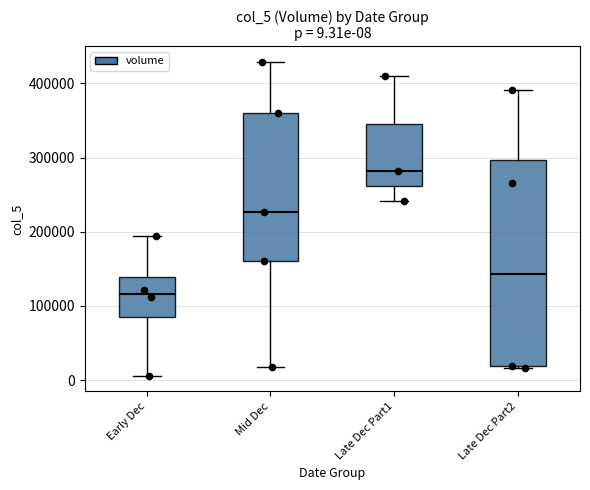

Which box has the lowest median line?

Early Dec